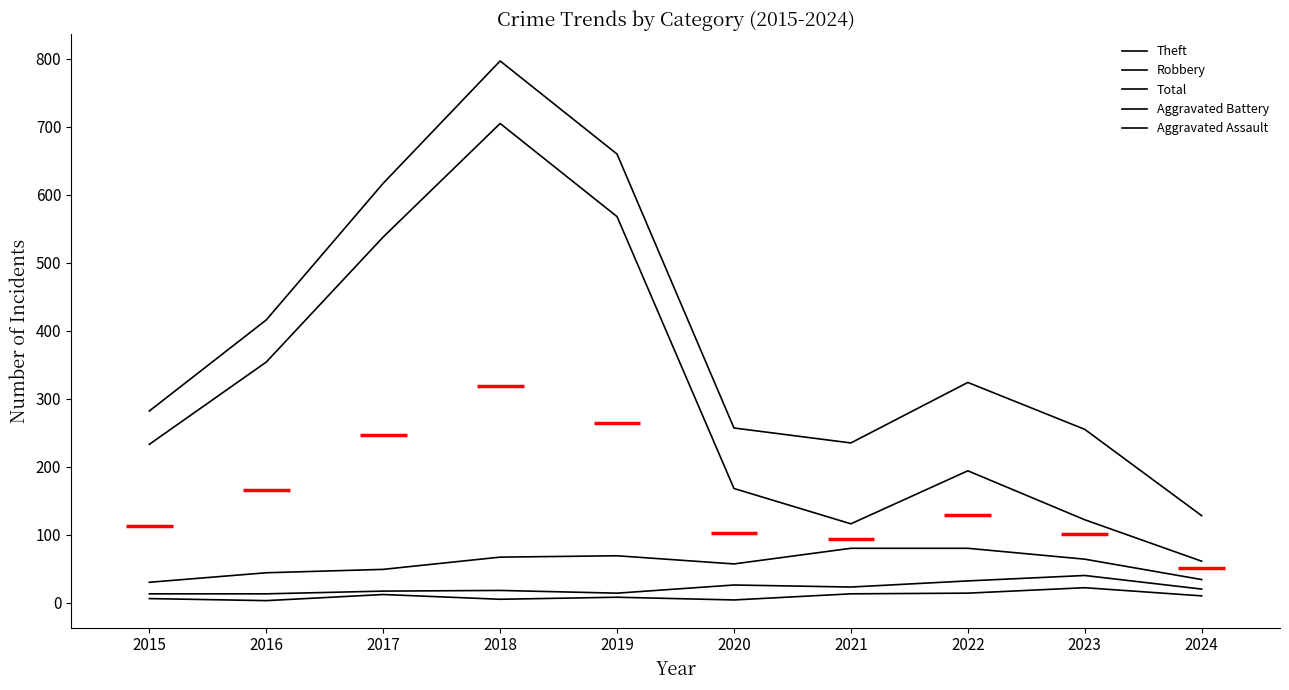

How many values in the Robbery series are below 64?

5